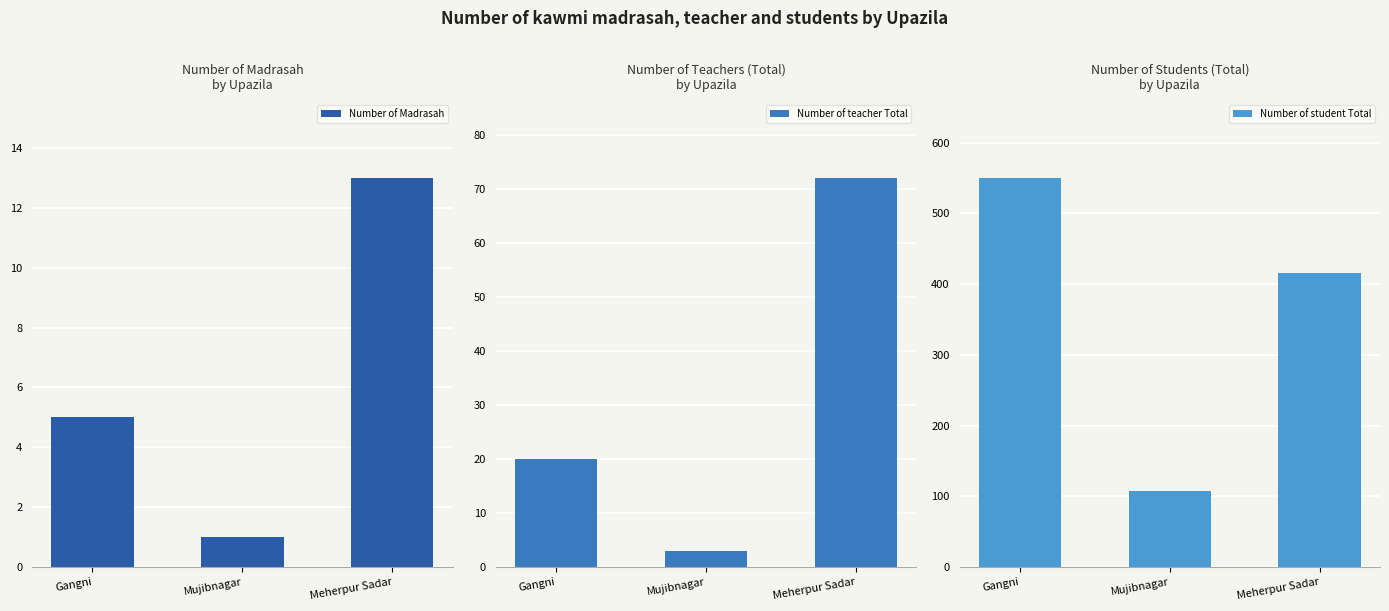

List the series in order of their peak value, highest first.

Number of student Total, Number of teacher Total, Number of Madrasah